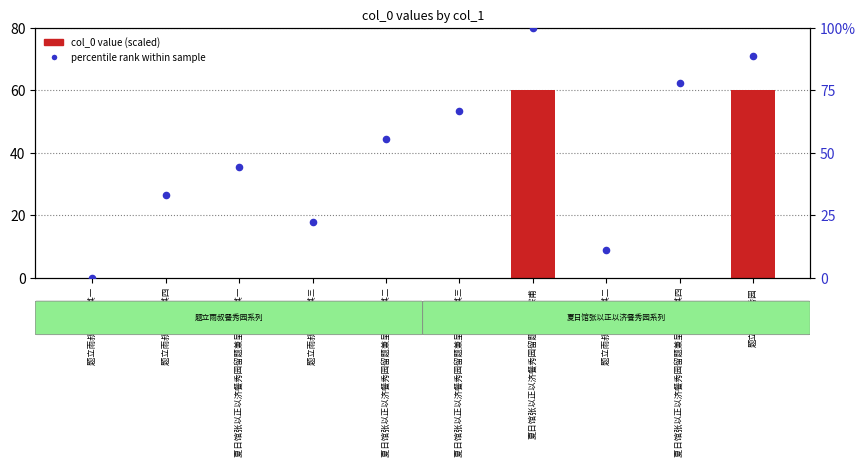

At which category is the sum across all series the highest?

夏日馆张以正以济餐秀园留题兼呈吴宗甫